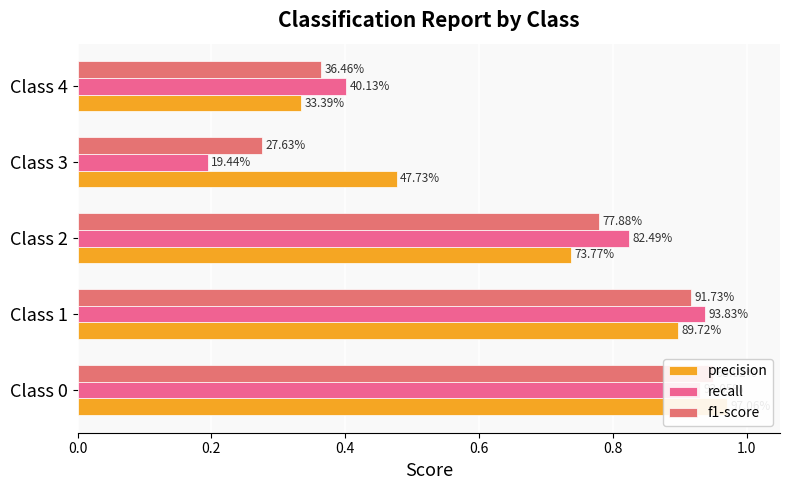

The value of f1-score at Class 2 is 1.4. True or false?

False